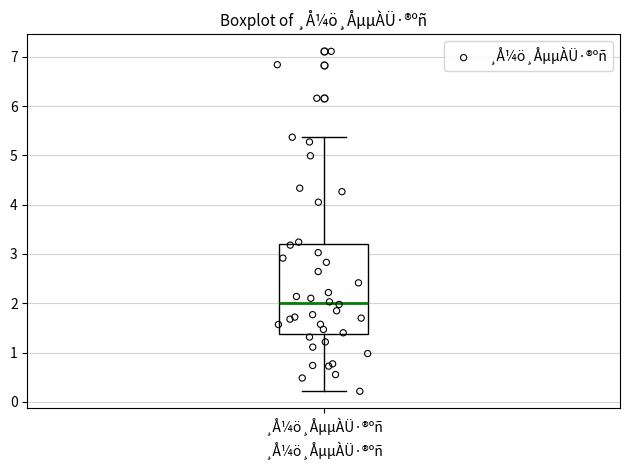

Where does the lower whisker of the box for ¸Å¼ö¸ÅµµÀÜ·®ºñ end on the y-axis? The values are not printed on the chart, so give them approximately, as read against the axis.

0.2